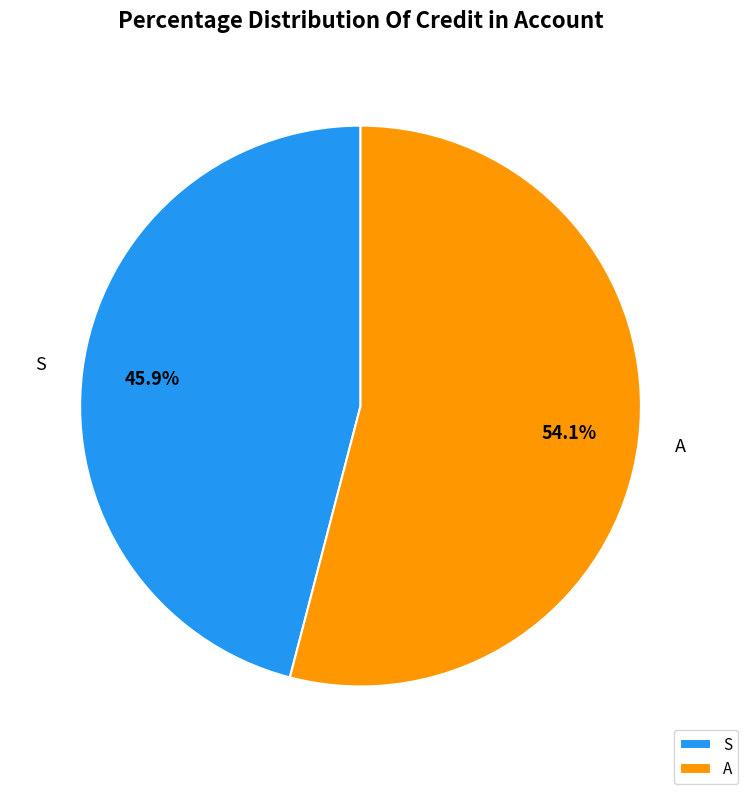

Is it true that S is 32% of the pie?

False